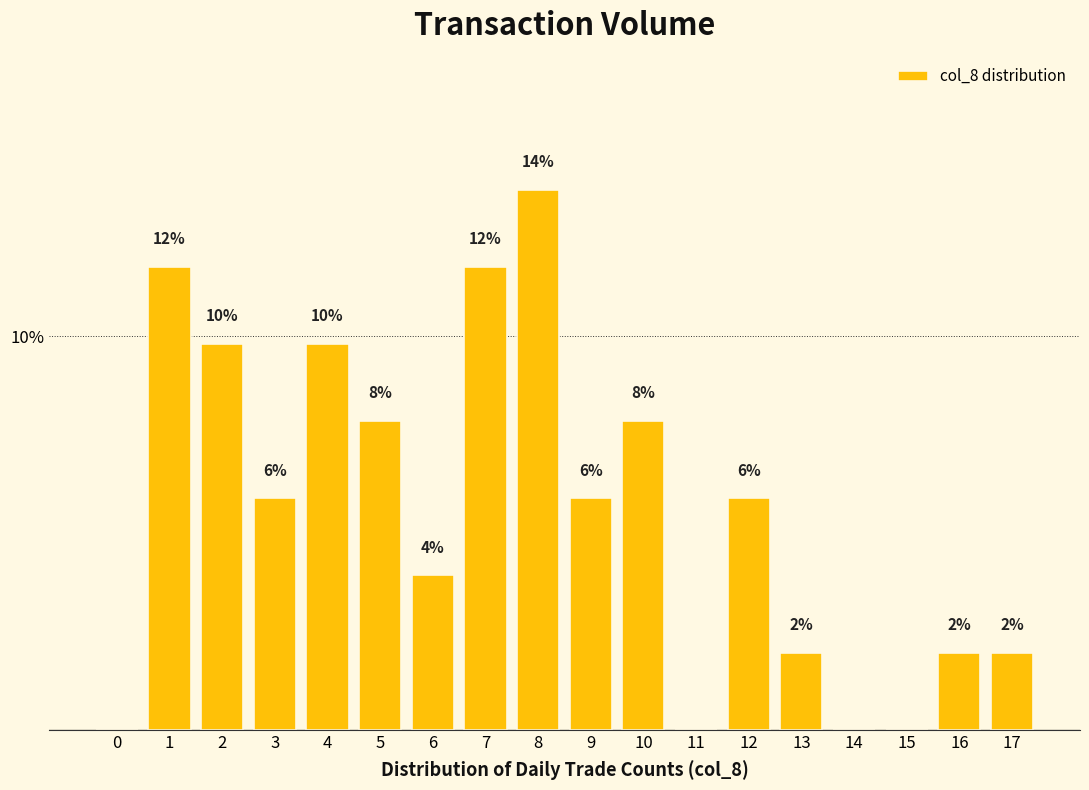

Are the bars grouped side by side (vs. stacked)?

No